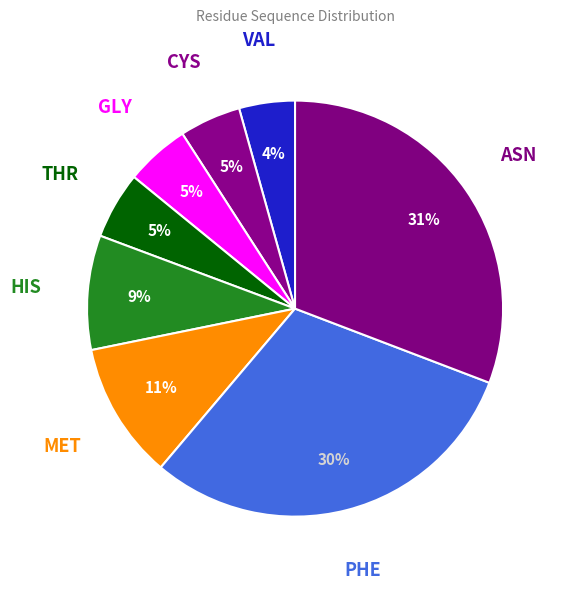

Does GLY account for over 50% of the chart?

No